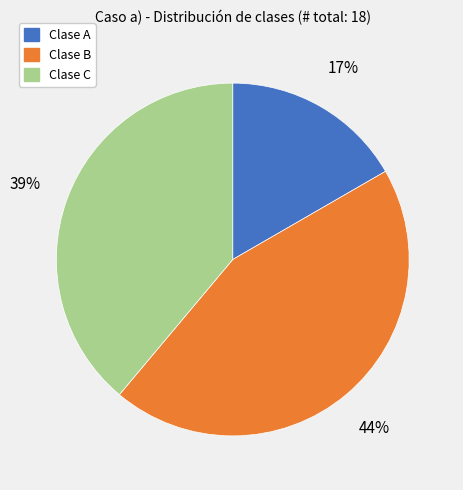

Is the sum of Clase B and Clase A greater than half?

Yes